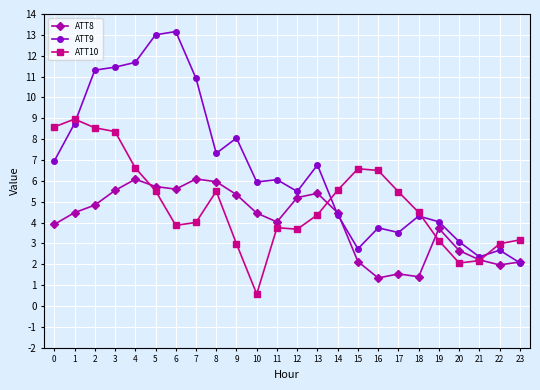

What is the value of the ATT10 point at the 5th from the left?

6.6